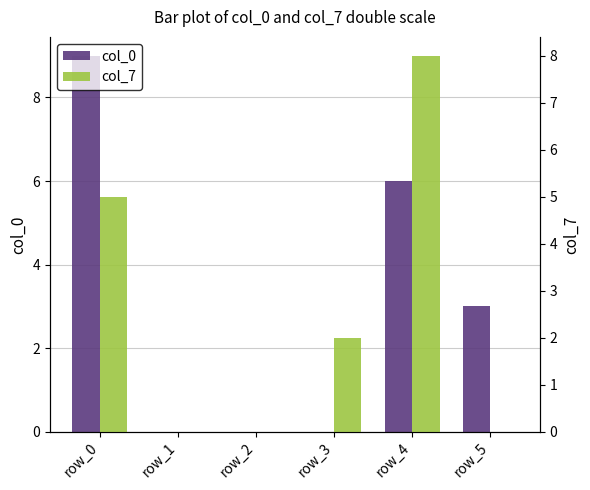

At how many categories does at least one series exceed 8?

1